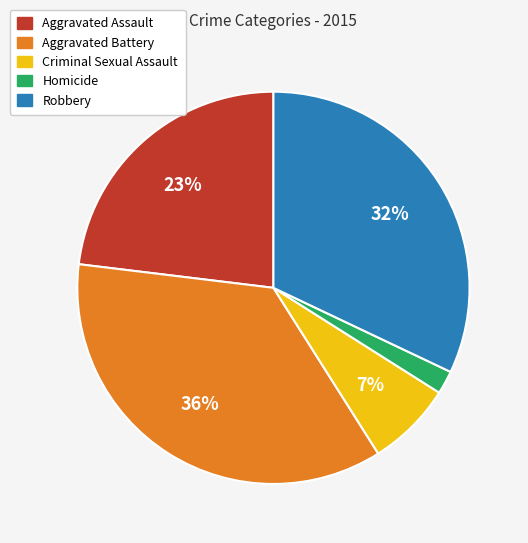

Is the sum of Aggravated Battery and Criminal Sexual Assault greater than half?

No